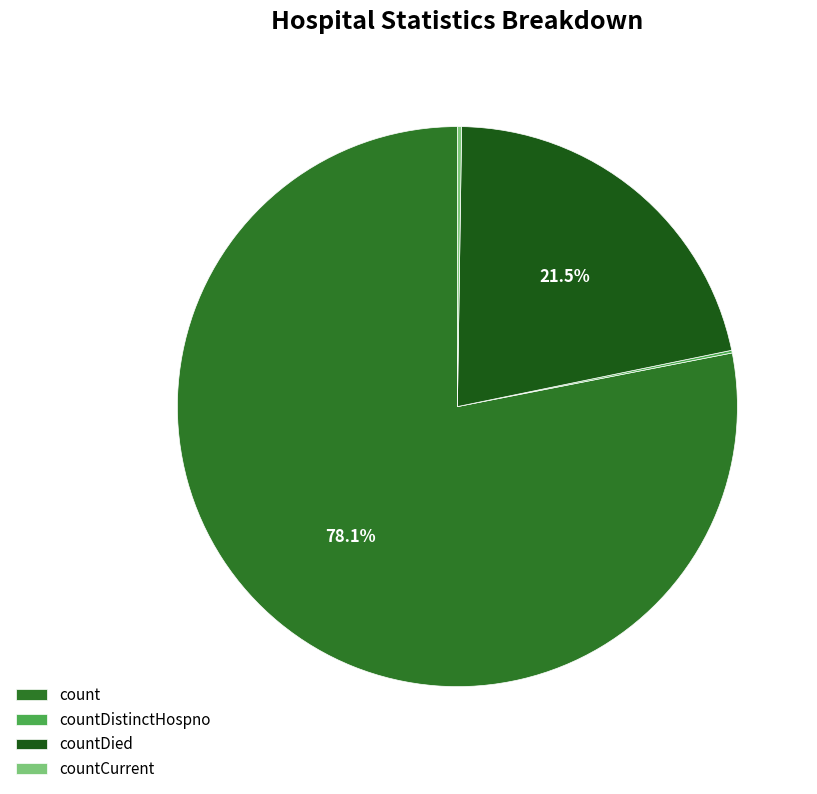

To the nearest percent, what is the difference between the countDied and countCurrent slice percentages?

21%